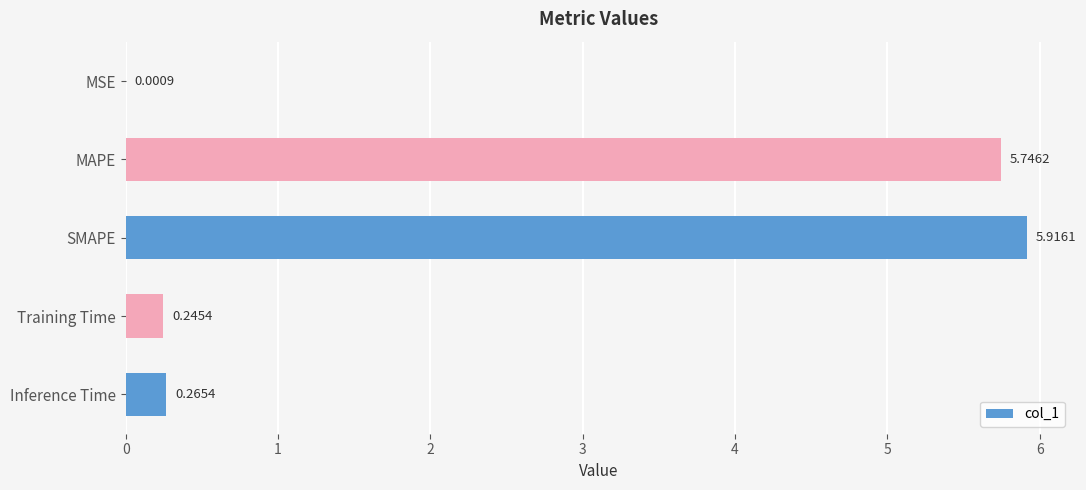

At which category does the chart reach its peak across all series?

SMAPE